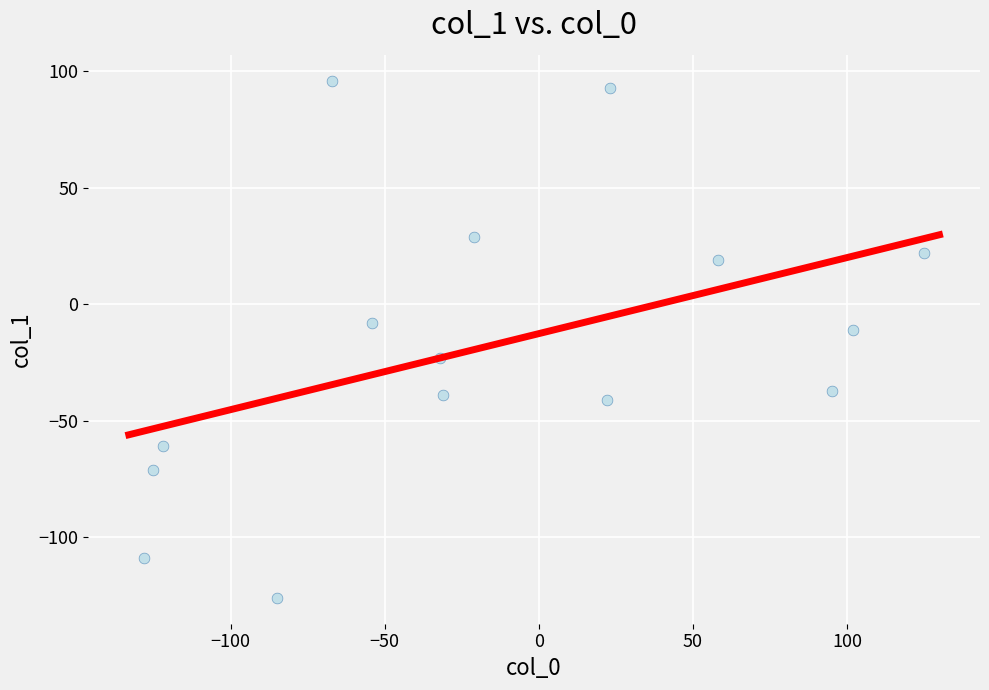

What Y value in the scatter plot is closest to -15?

-11